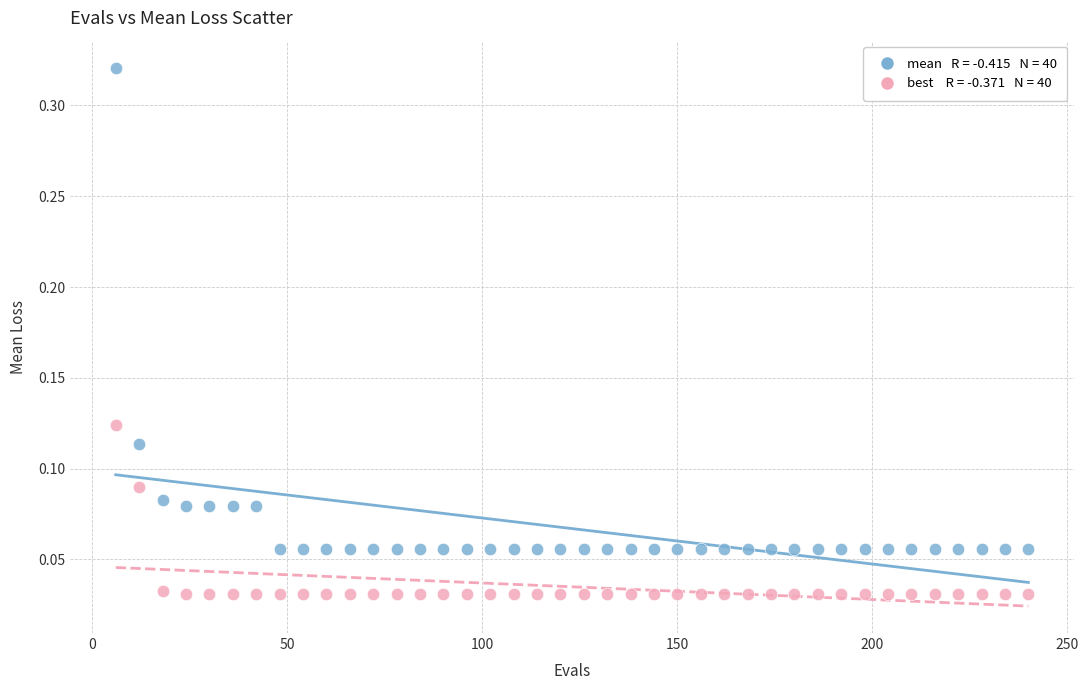

Across all data points, what is the range of X values (max minus min)?

234.0